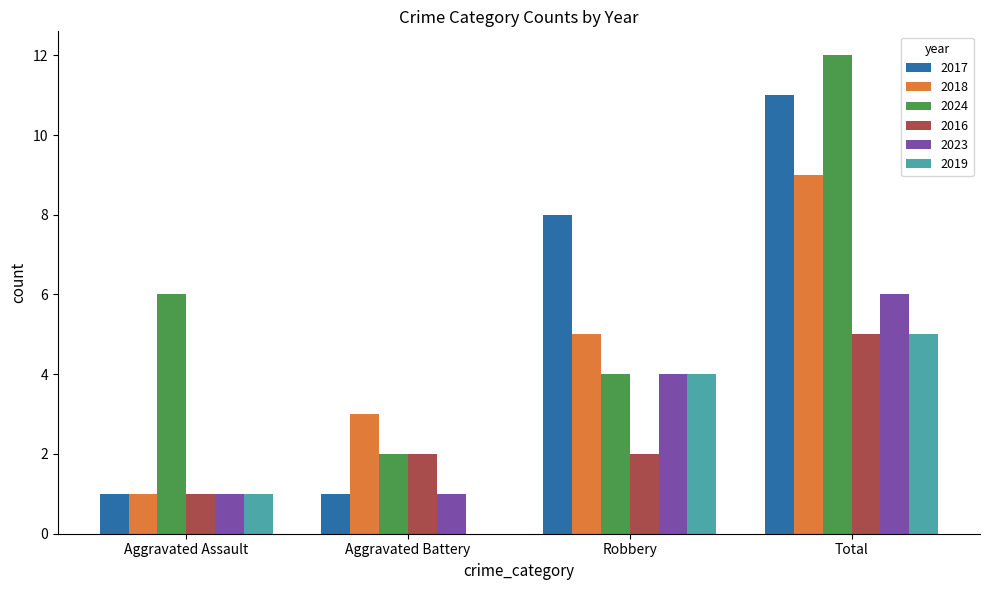

How many groups of bars are there?

4